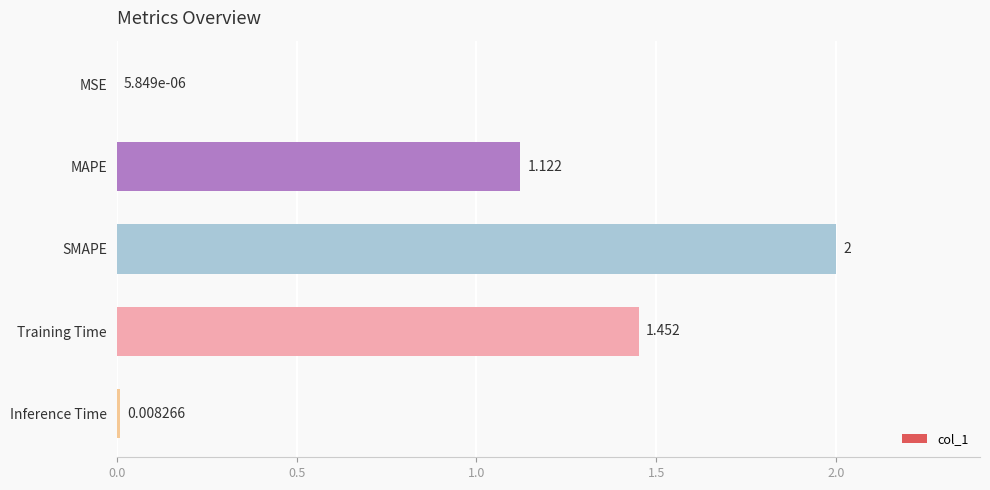

Which label corresponds to the largest value in the chart?

SMAPE